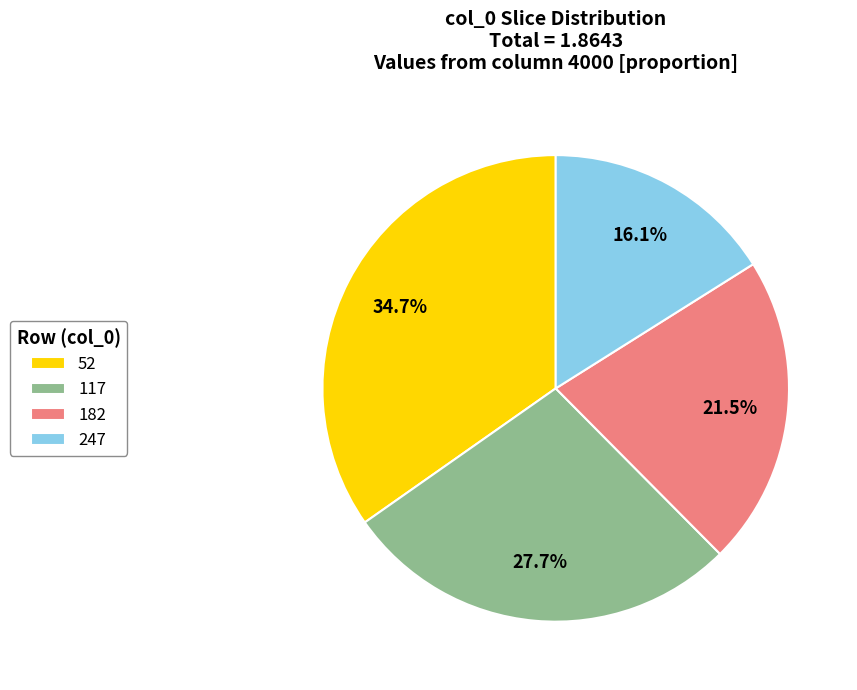

Which category has the smallest portion of the pie?

247